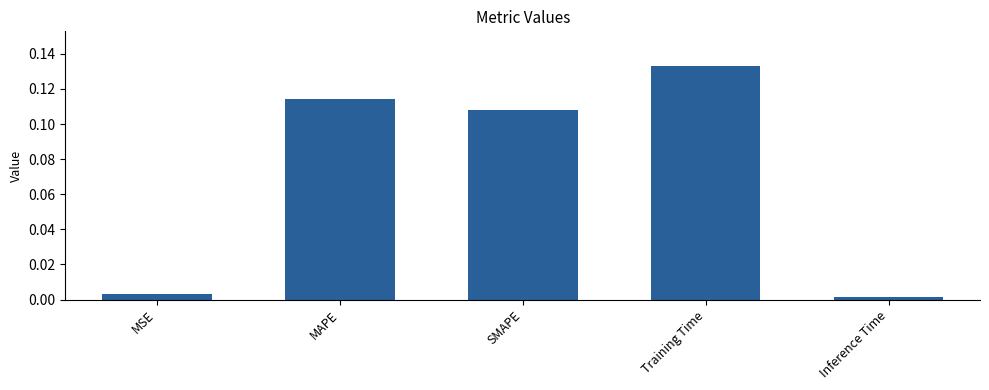

Rank the categories by value from lowest to highest.

Inference Time, MSE, SMAPE, MAPE, Training Time